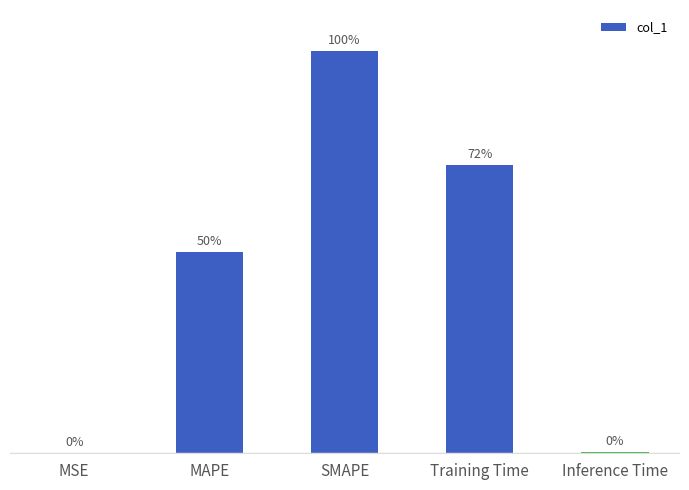

Are the bars horizontal?

No